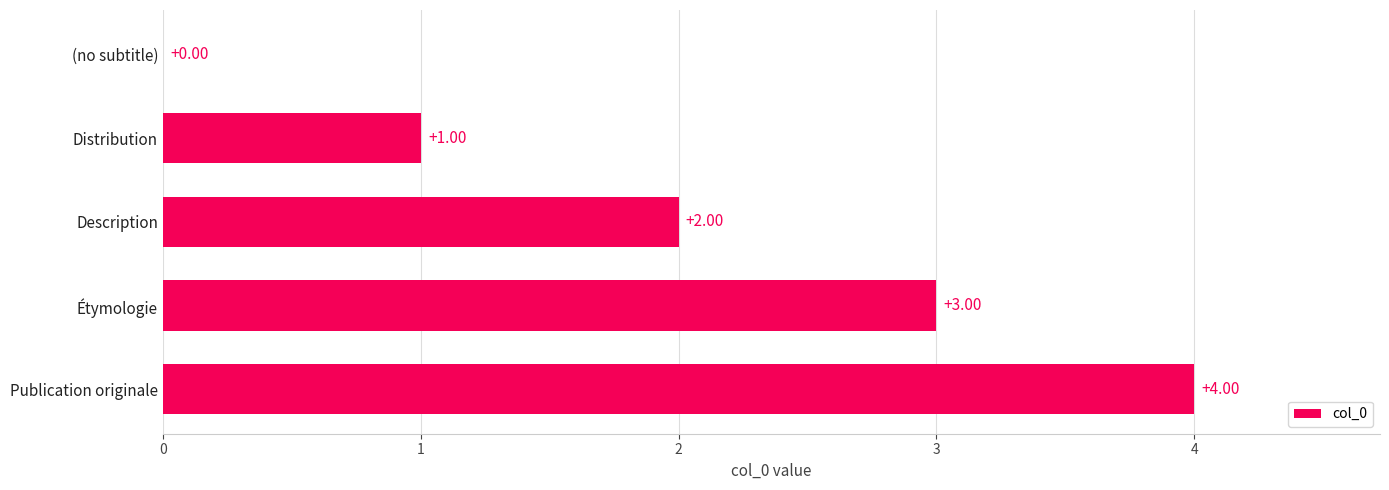

What is the ratio of the value at Description to the value at Étymologie?

0.7